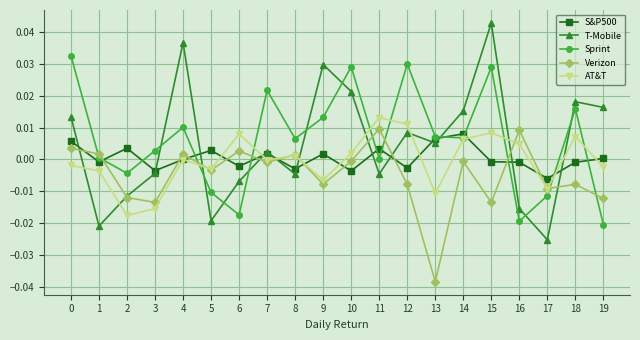

In T-Mobile, how many points are lower than both neighbors (excluding endpoints)?

6